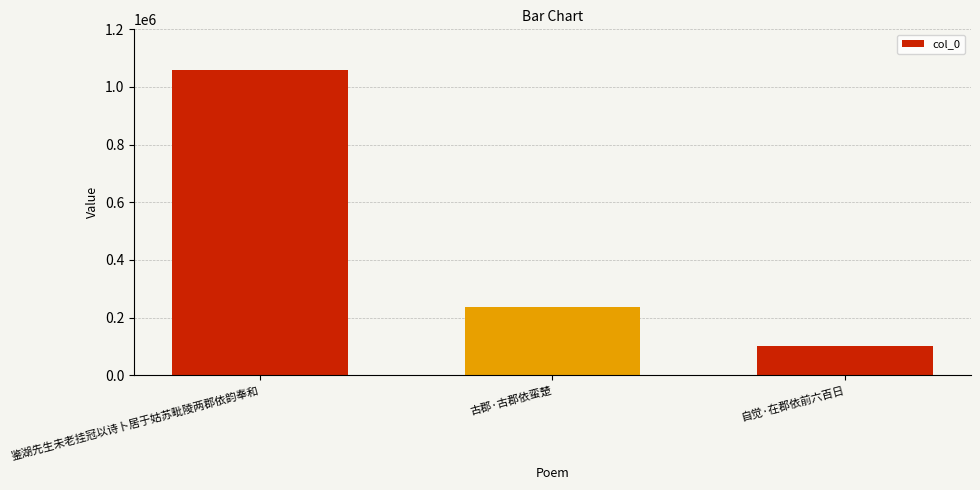

List the labels in order of value, largest first.

鉴湖先生未老挂冠以诗卜居于姑苏毗陵两郡依韵奉和, 古郡·古郡依蛮楚, 自觉·在郡依前六百日